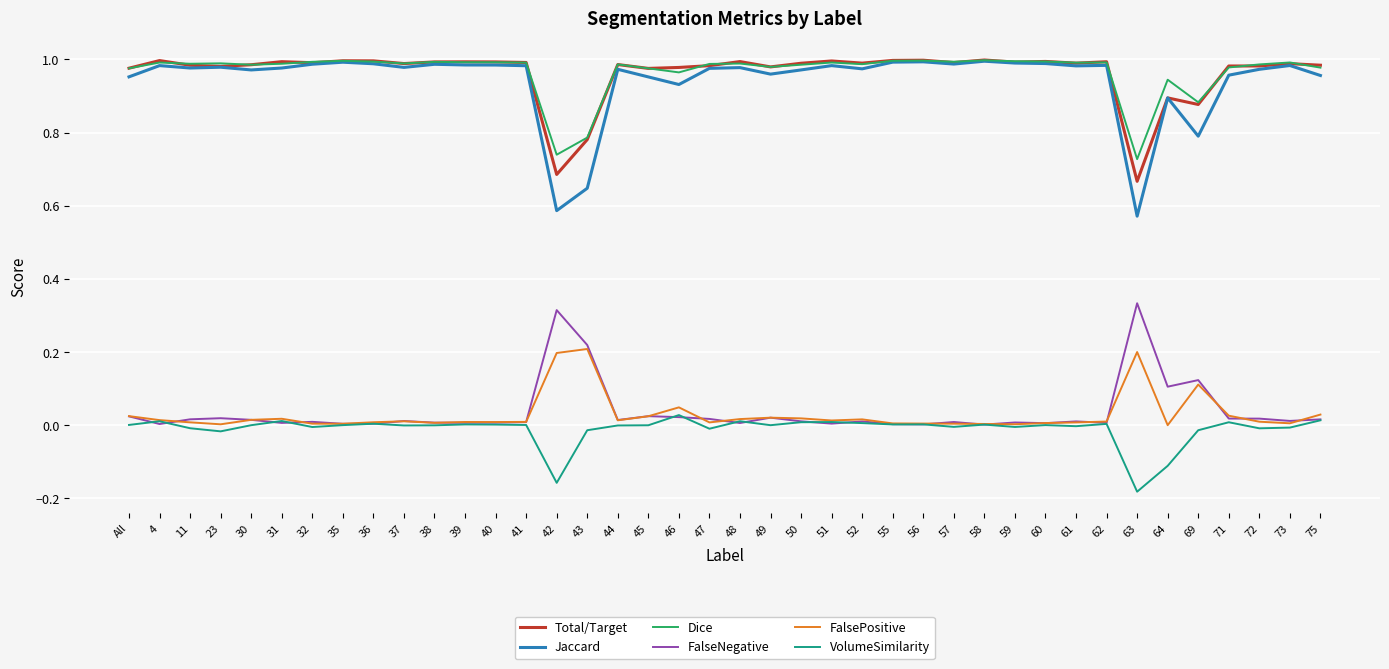

Which series has the largest range (max minus min)?

Jaccard